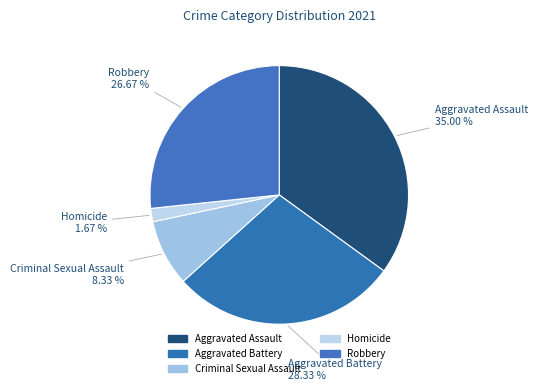

How many slices are in this pie chart?

5